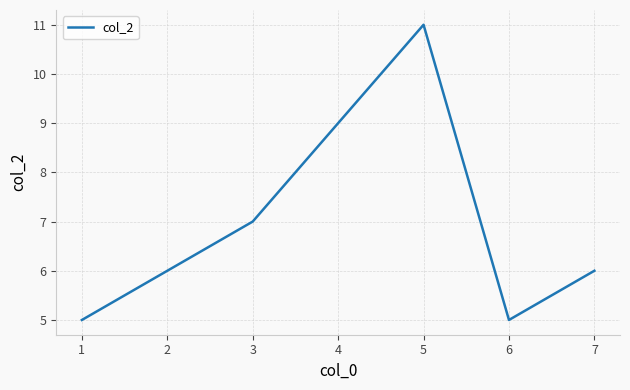

Which has a higher value, 1 or 3?

3